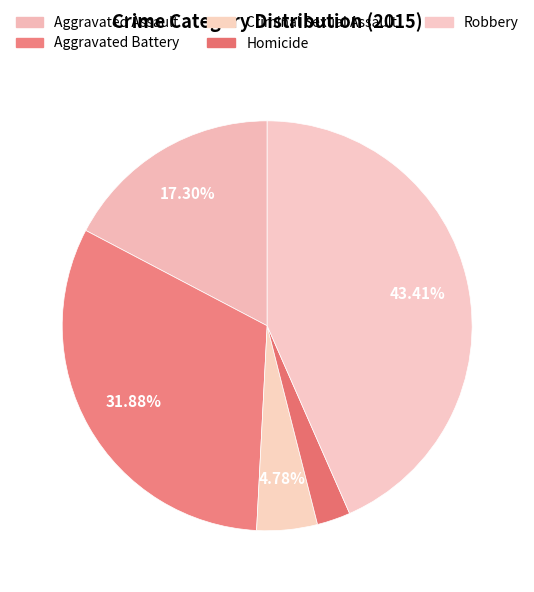

True or false: Criminal Sexual Assault accounts for 5% of the total.

True